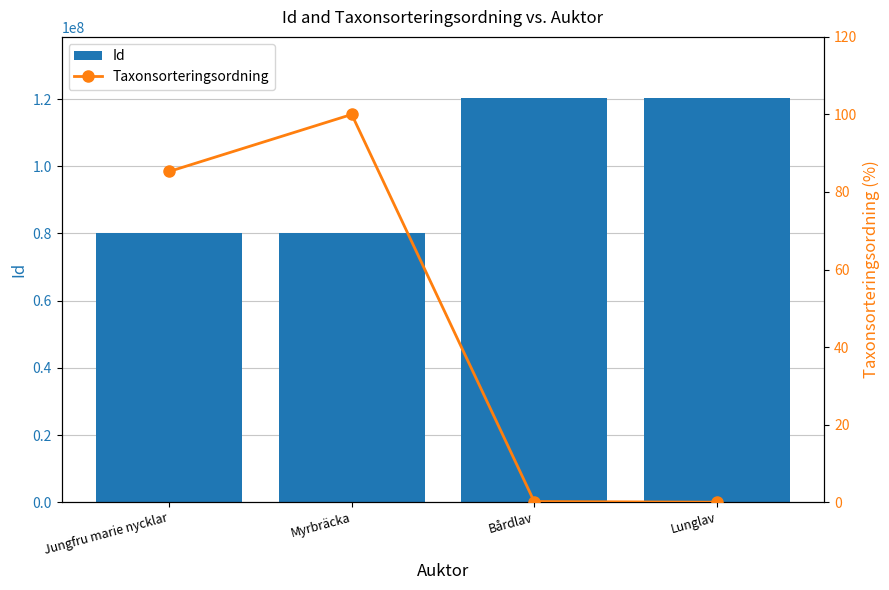

At which label does Id first exceed 120463320?

Bårdlav